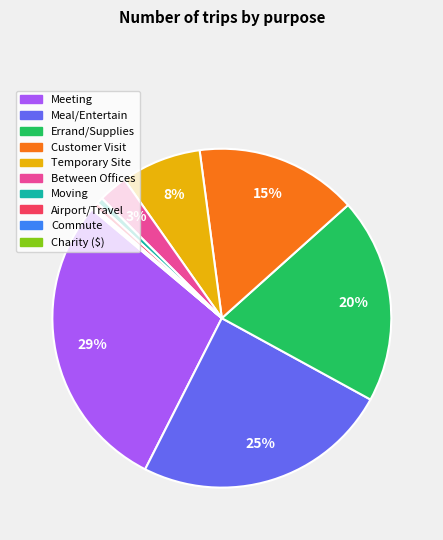

To the nearest percent, what is the combined percentage of Customer Visit and Temporary Site?

23%